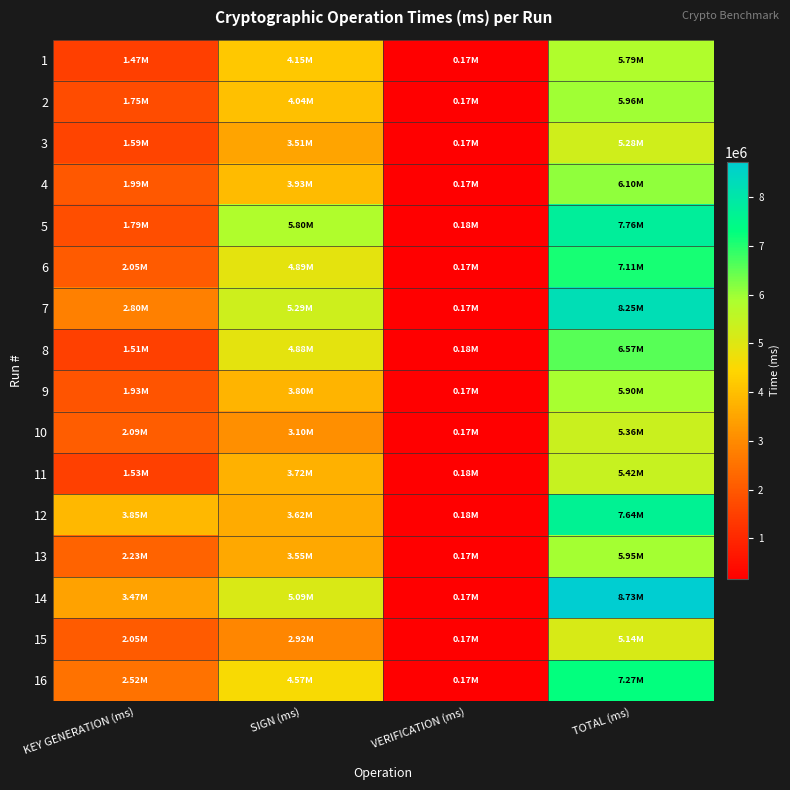

Reading left to right, what are all the values shown in this chart?

1: KEY GENERATION (ms)=1474824	SIGN (ms)=4147898	VERIFICATION (ms)=168921	TOTAL (ms)=5791643
2: KEY GENERATION (ms)=1752429	SIGN (ms)=4038246	VERIFICATION (ms)=168705	TOTAL (ms)=5959380
3: KEY GENERATION (ms)=1592733	SIGN (ms)=3509554	VERIFICATION (ms)=174979	TOTAL (ms)=5277266
4: KEY GENERATION (ms)=1993983	SIGN (ms)=3926904	VERIFICATION (ms)=174692	TOTAL (ms)=6095579
5: KEY GENERATION (ms)=1785989	SIGN (ms)=5797014	VERIFICATION (ms)=175350	TOTAL (ms)=7758353
6: KEY GENERATION (ms)=2051044	SIGN (ms)=4892308	VERIFICATION (ms)=168919	TOTAL (ms)=7112271
7: KEY GENERATION (ms)=2799371	SIGN (ms)=5285654	VERIFICATION (ms)=168715	TOTAL (ms)=8253740
8: KEY GENERATION (ms)=1512751	SIGN (ms)=4884018	VERIFICATION (ms)=175029	TOTAL (ms)=6571798
9: KEY GENERATION (ms)=1929823	SIGN (ms)=3800521	VERIFICATION (ms)=169336	TOTAL (ms)=5899680
10: KEY GENERATION (ms)=2091067	SIGN (ms)=3100363	VERIFICATION (ms)=167730	TOTAL (ms)=5359160
11: KEY GENERATION (ms)=1525012	SIGN (ms)=3722433	VERIFICATION (ms)=175532	TOTAL (ms)=5422977
12: KEY GENERATION (ms)=3851735	SIGN (ms)=3617828	VERIFICATION (ms)=175059	TOTAL (ms)=7644622
13: KEY GENERATION (ms)=2228049	SIGN (ms)=3553399	VERIFICATION (ms)=169356	TOTAL (ms)=5950804
14: KEY GENERATION (ms)=3471535	SIGN (ms)=5085841	VERIFICATION (ms)=168916	TOTAL (ms)=8726292
15: KEY GENERATION (ms)=2047828	SIGN (ms)=2918911	VERIFICATION (ms)=169225	TOTAL (ms)=5135964
16: KEY GENERATION (ms)=2521503	SIGN (ms)=4574730	VERIFICATION (ms)=169619	TOTAL (ms)=7265852